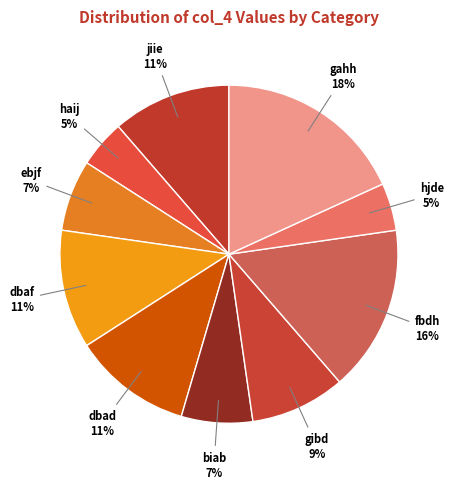

To the nearest percent, what is the difference between the fbdh and haij slice percentages?

11%